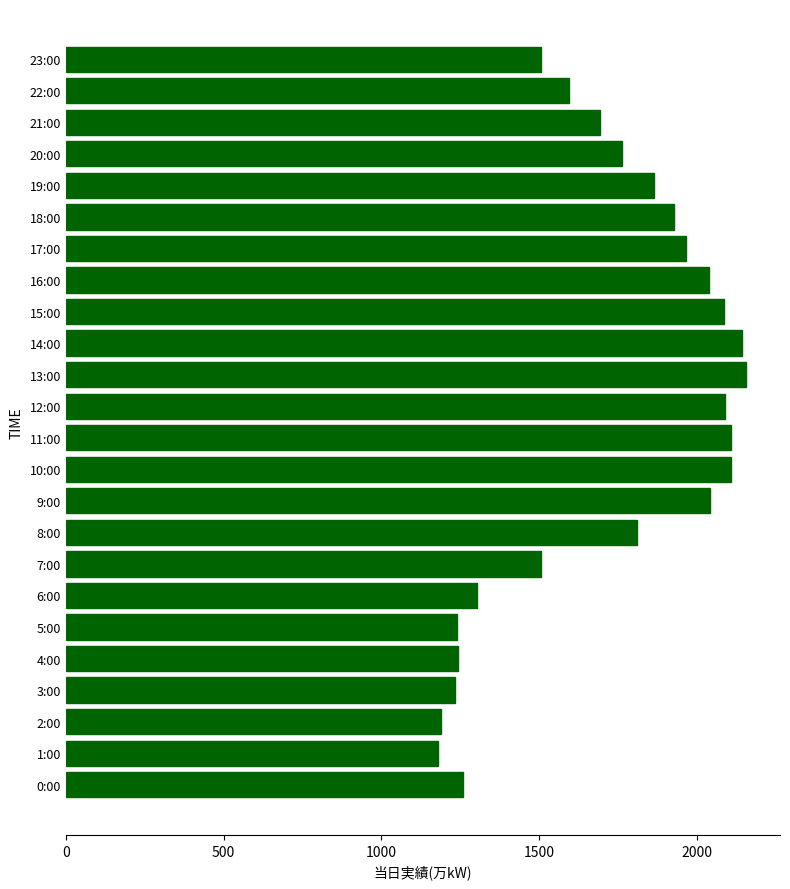

Which has a higher value, 3:00 or 13:00?

13:00